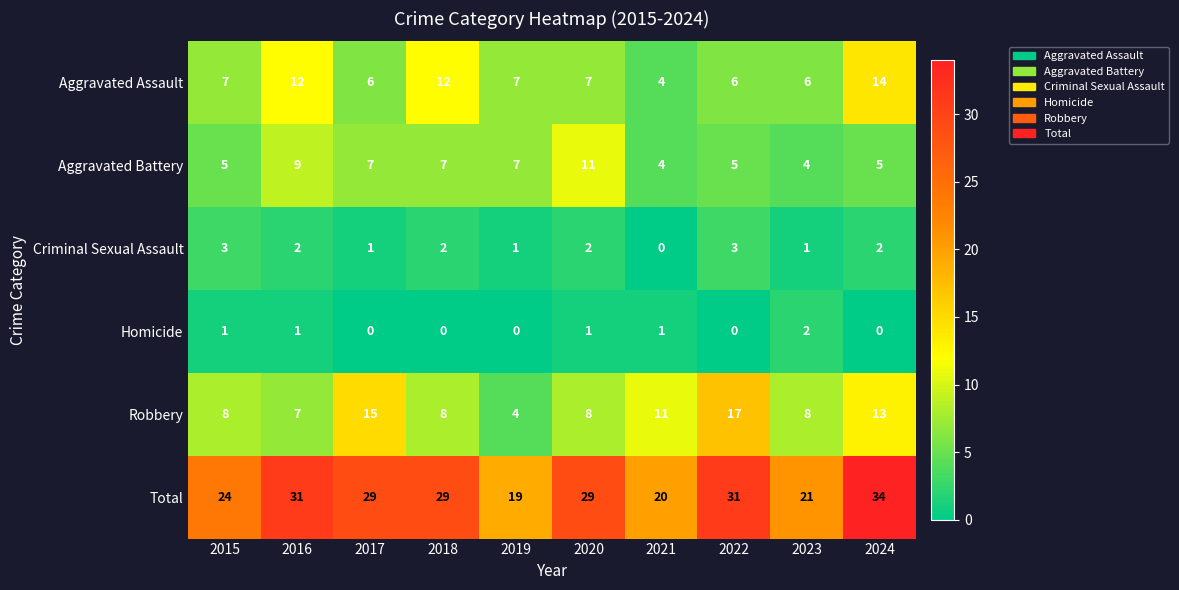

What is the difference between the second highest and minimum values in the Robbery series?

11